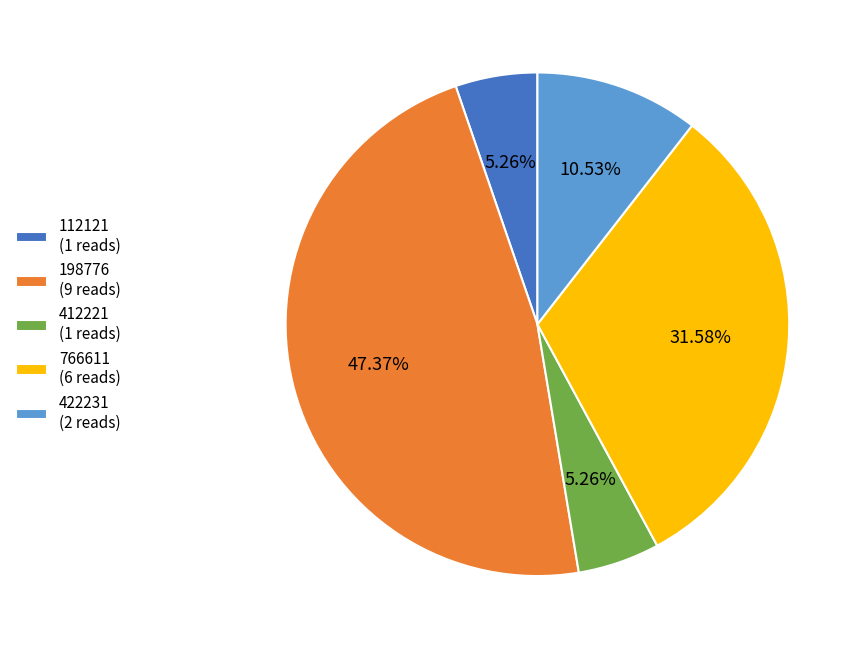

Combined, do 766611 (6 reads) and 412221 (1 reads) account for over 50%?

No